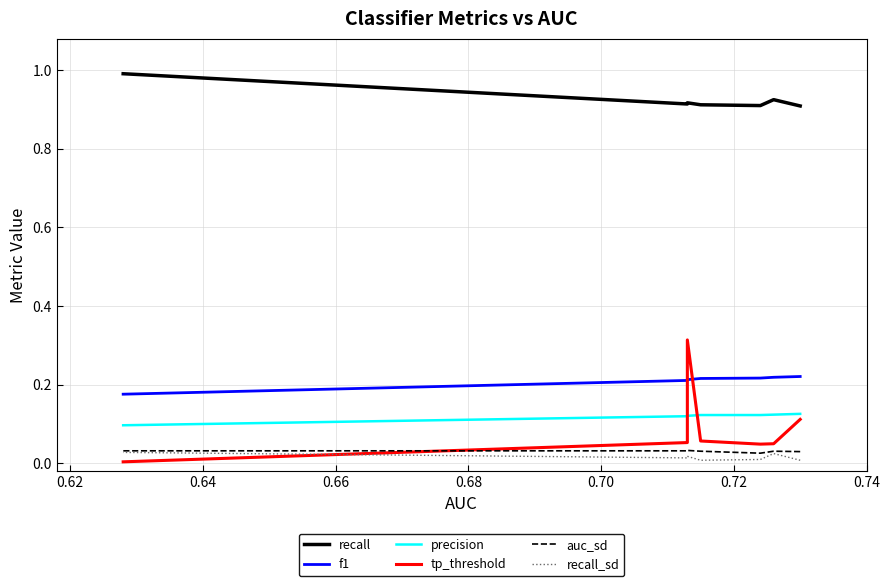

True or false: recall and recall_sd intersect in this chart.

False